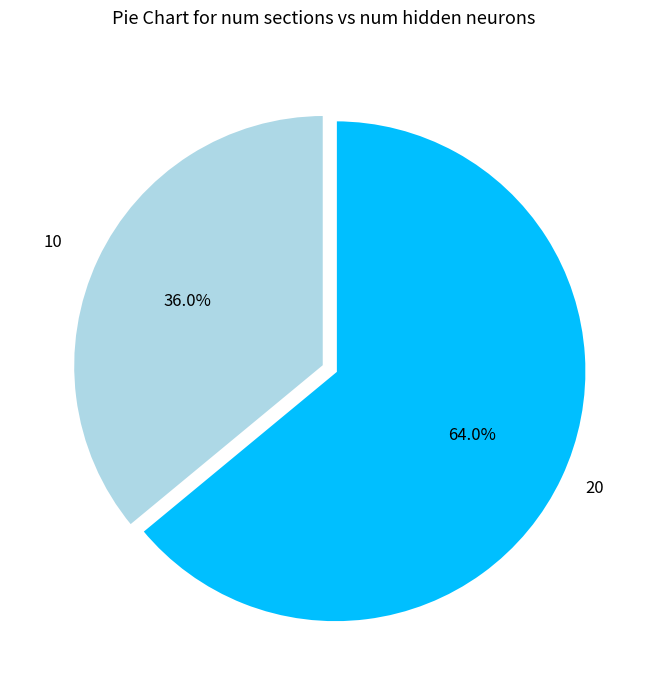

Is there a majority slice in this chart?

Yes